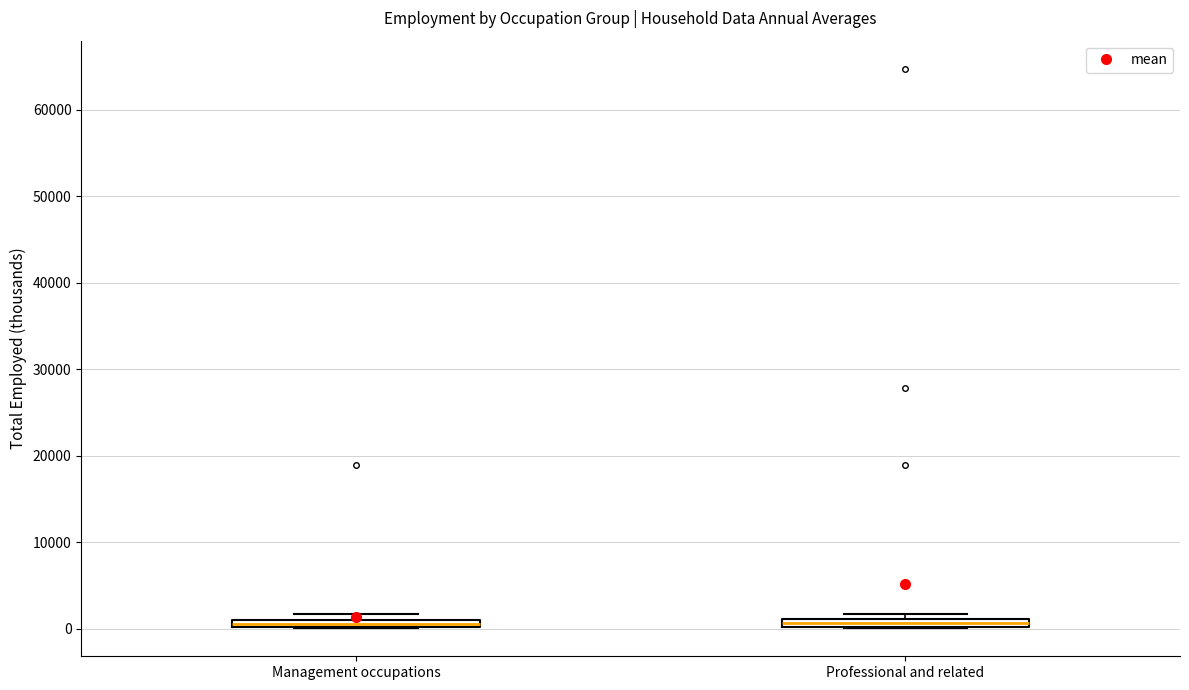

Where is the lower edge of the box for Management occupations on the y-axis? The values are not printed on the chart, so give them approximately, as read against the axis.

0